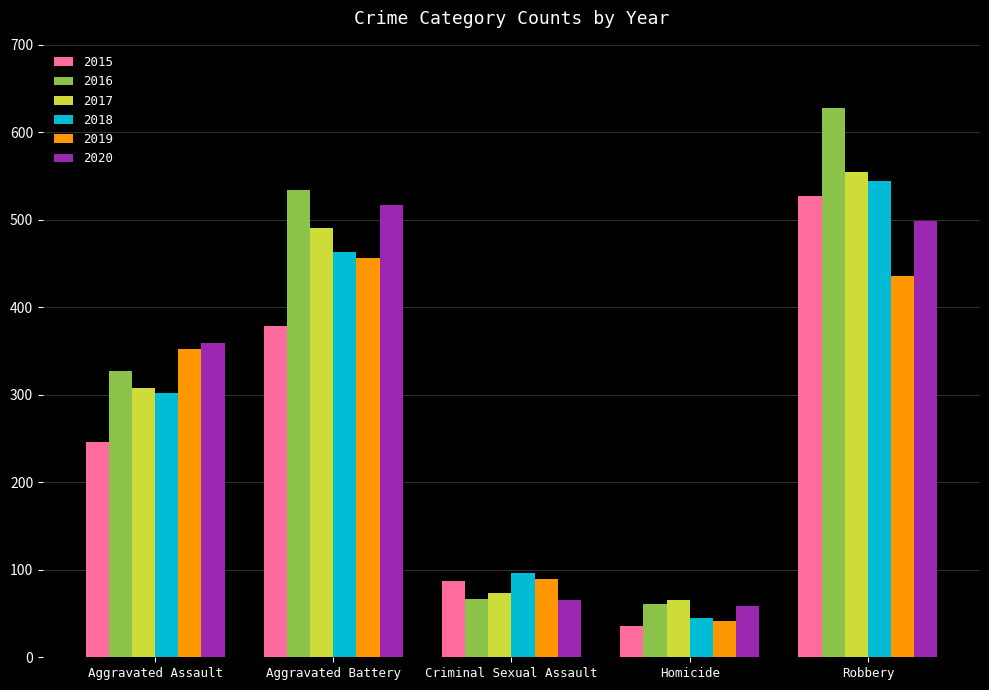

How many groups of bars are there?

5